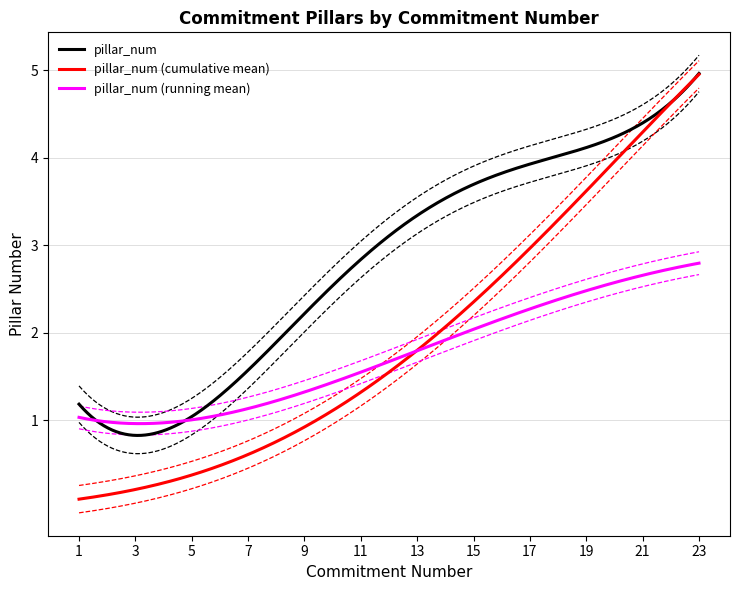

Reading left to right, what are all the values shown in this chart?

1	1	1	1	1	1	2	2	2	2	3	3	3	4	4	4	4	4	4	4	4	5	5